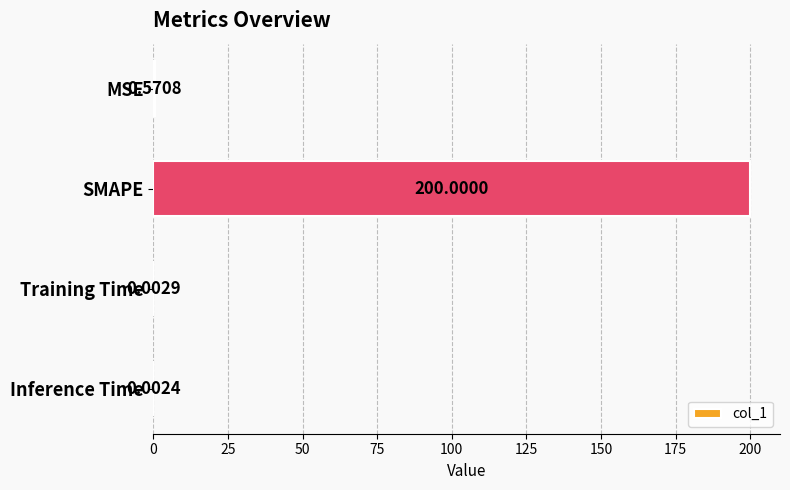

What is the maximum value shown in the chart?

200.0